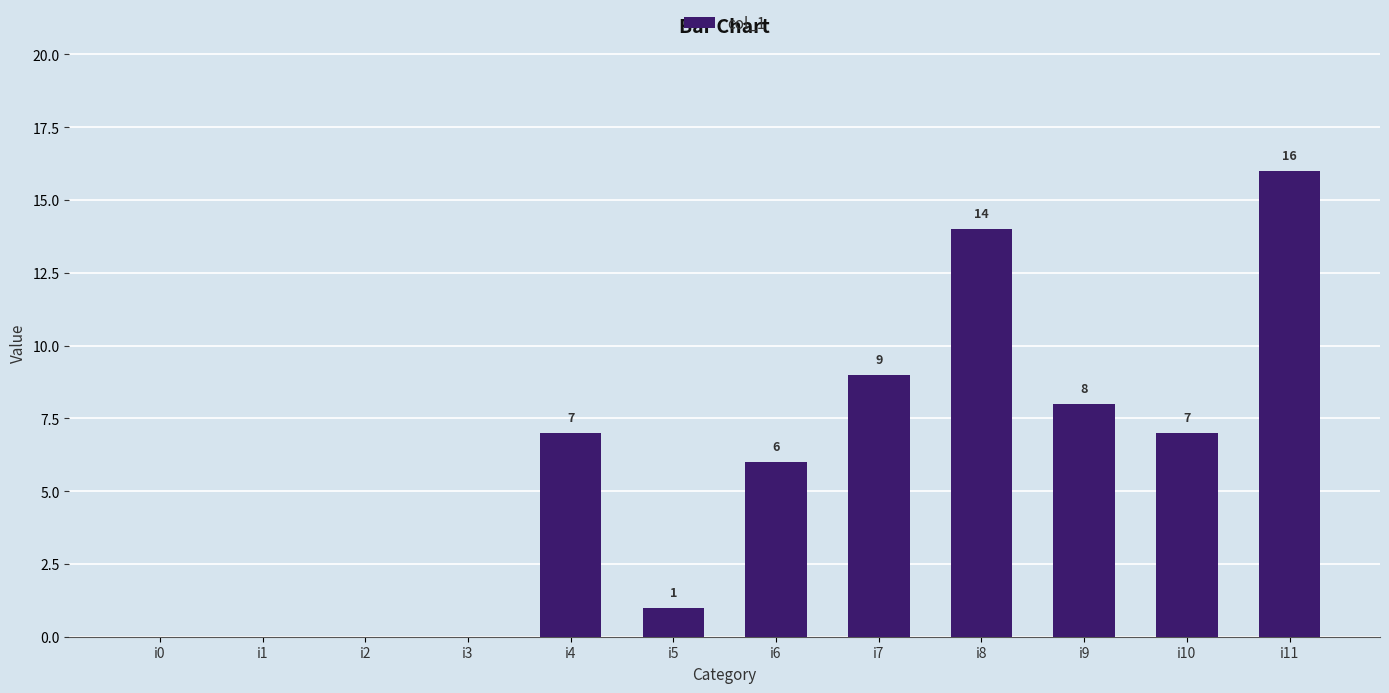

Is it true that the value at i9 is 8?

True